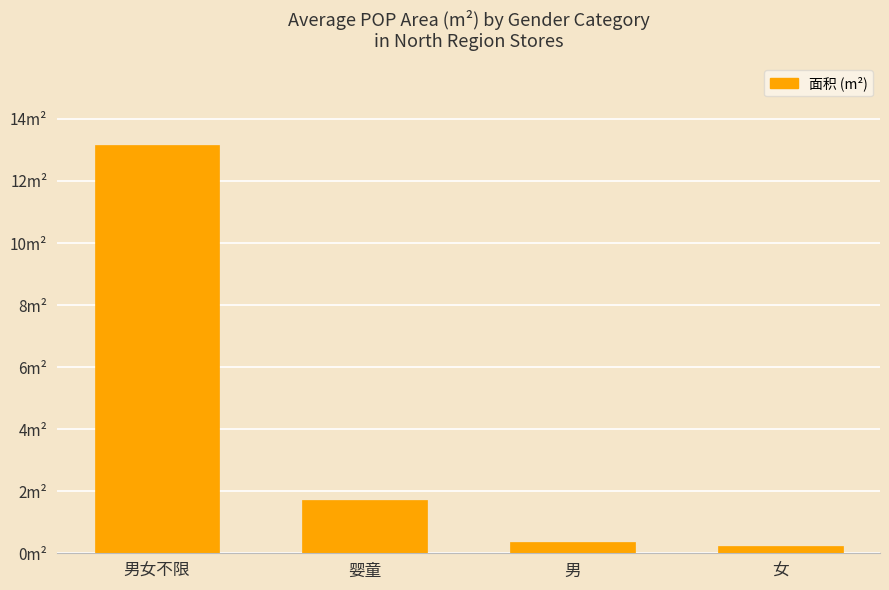

True or false: the data shows 0.2 at 女.

True